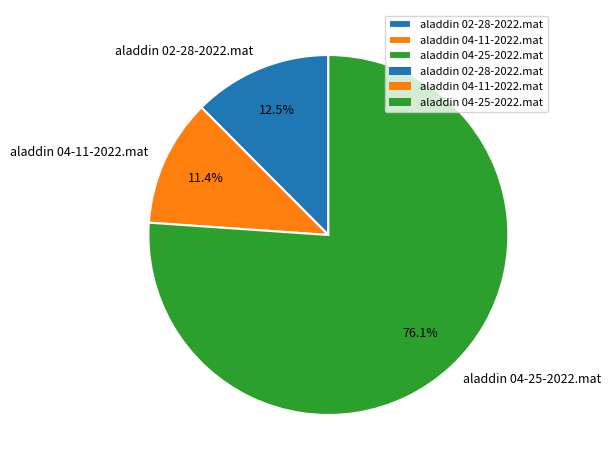

Is aladdin 04-11-2022.mat the majority of the pie?

No